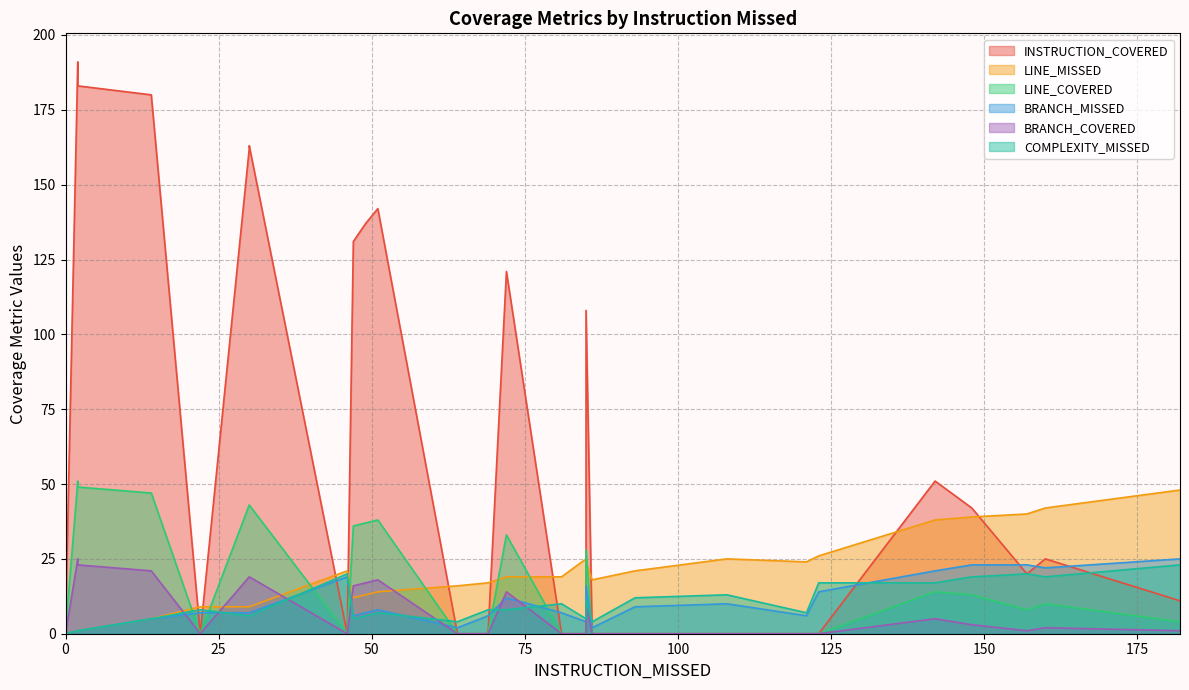

How many positive values does the BRANCH_COVERED series have?

15